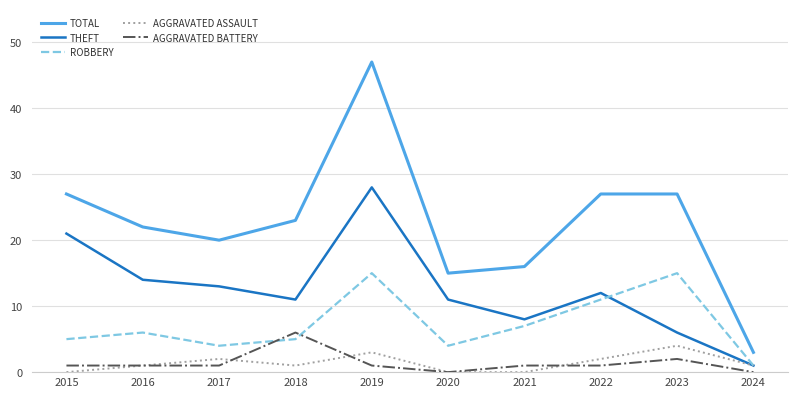

At which category is the sum across all series the highest?

2019